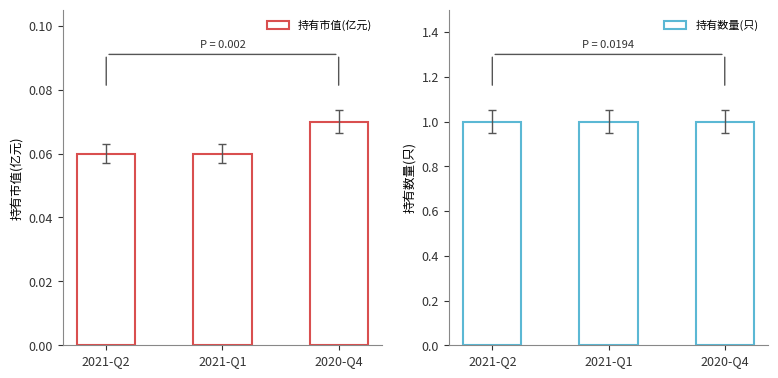

Which category has the highest value in the 持有数量(只) series?

2021-Q2